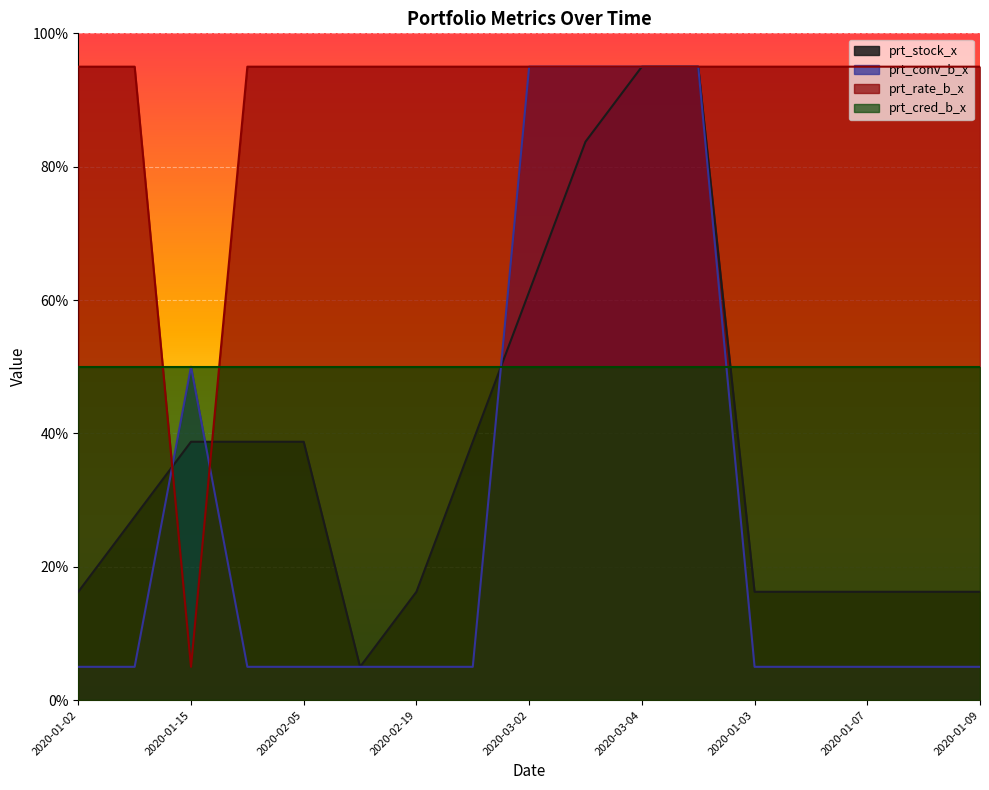

How many interior local valleys does the prt_rate_b_x series have?

1